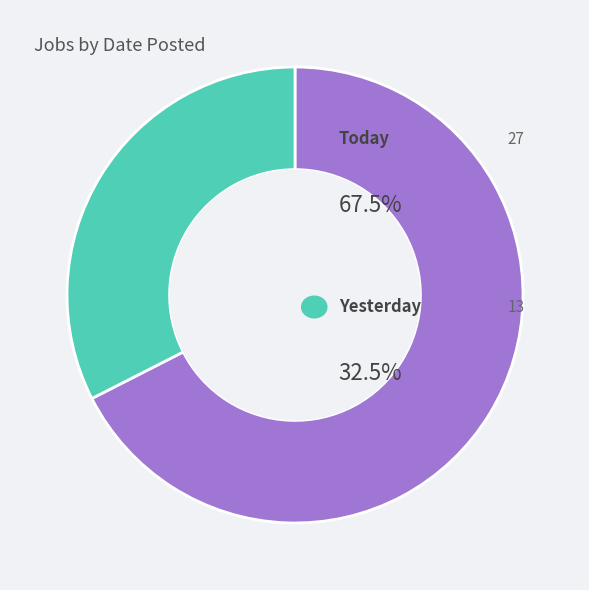

Which category accounts for the majority?

Today